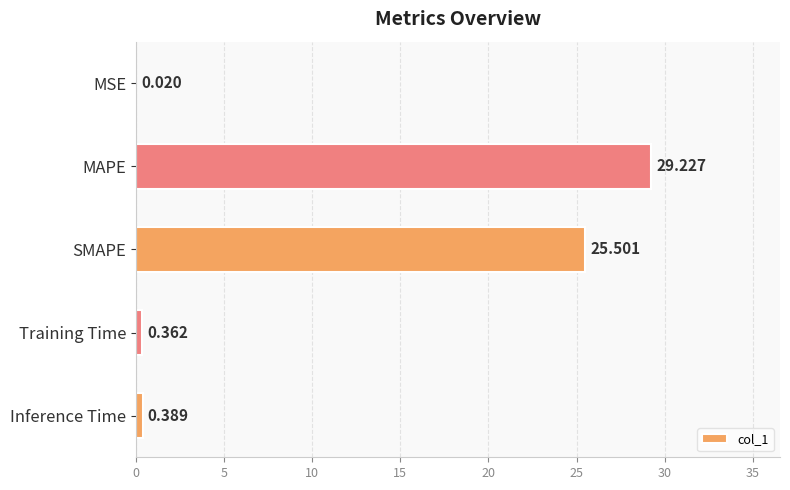

Does the chart contain stacked bars?

No